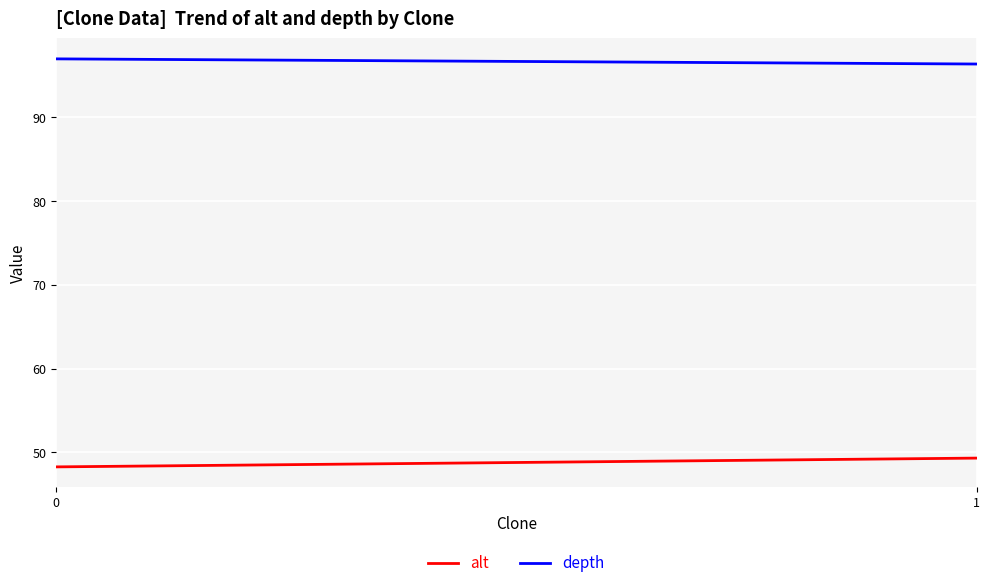

Which series has the largest total across all categories?

depth